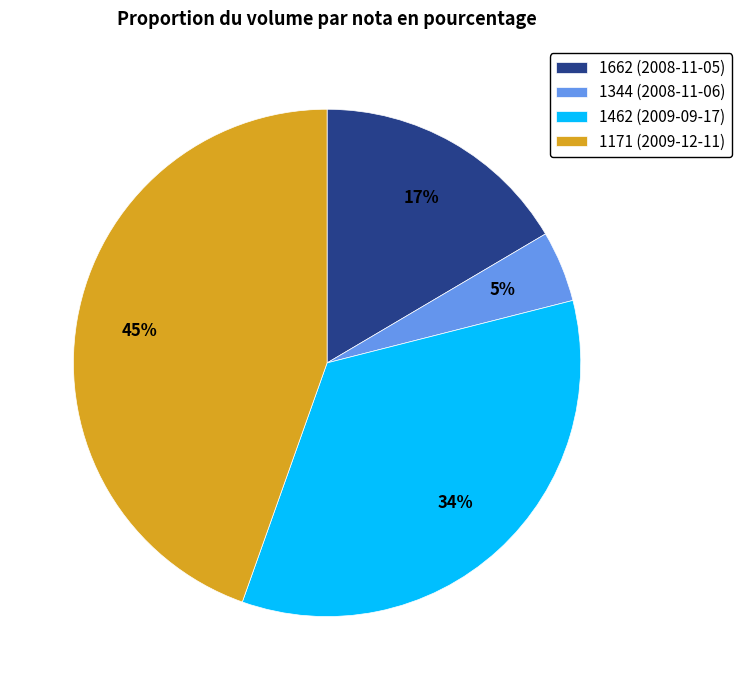

To the nearest percent, what is the difference between the largest and smallest slice percentages?

40%